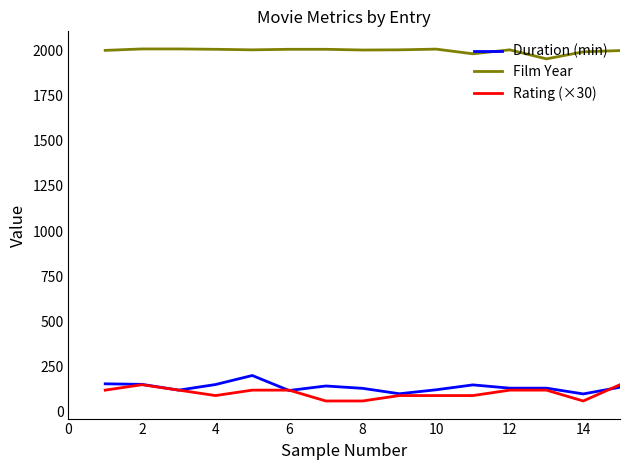

What is the maximum value shown in the chart?

2008